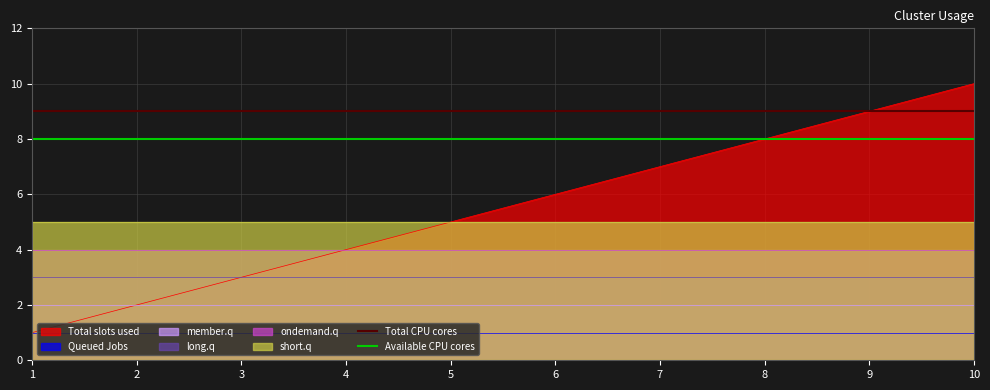

Is the value of Total CPU cores at 10 greater than the value of Available CPU cores at 1?

Yes